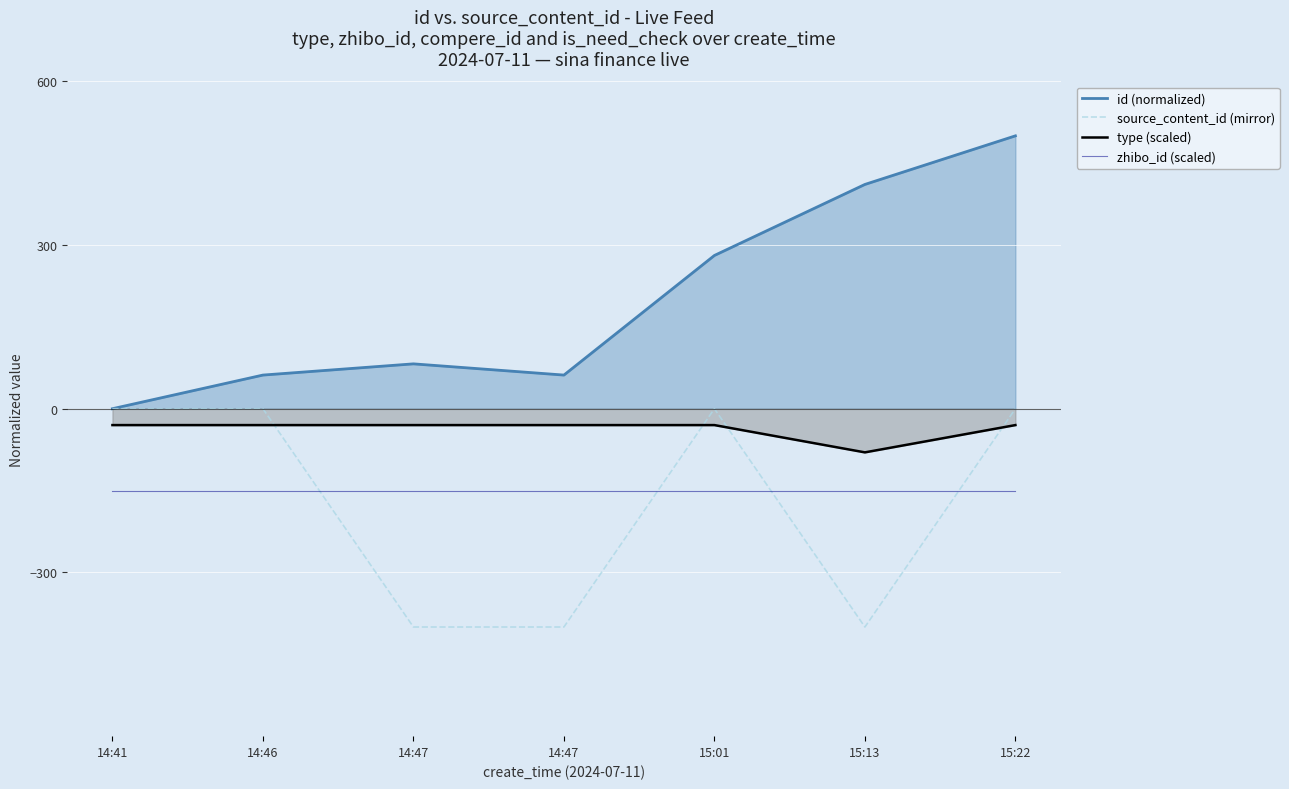

What is the label of the 4th point from the right?

14:47